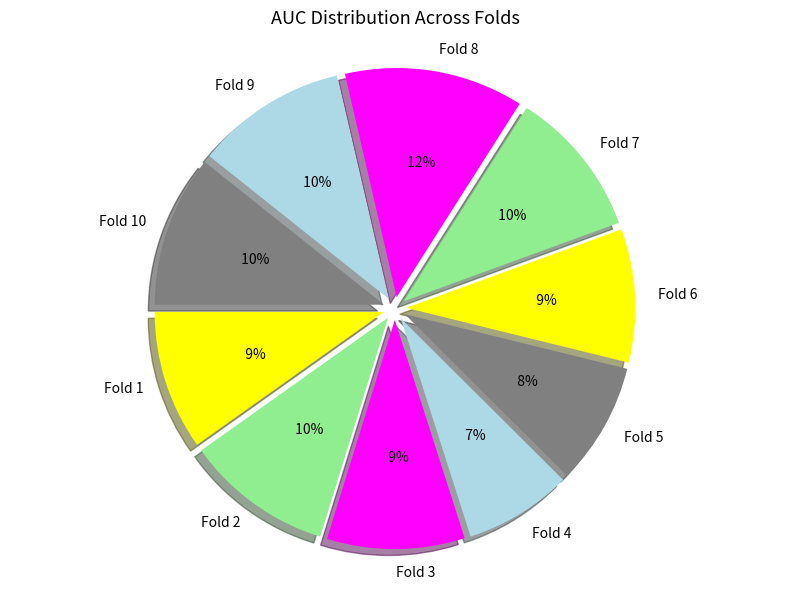

Which category has the biggest portion of the pie?

Fold 8